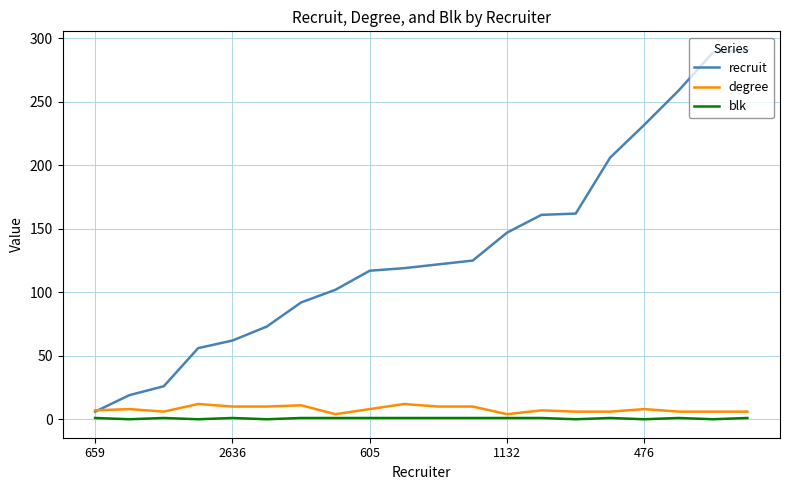

List the series in order of their peak value, lowest first.

blk, degree, recruit